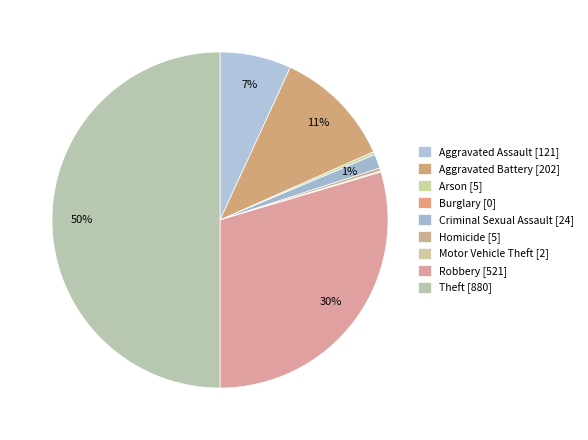

What is the change in value from Aggravated Battery to Robbery?

+319